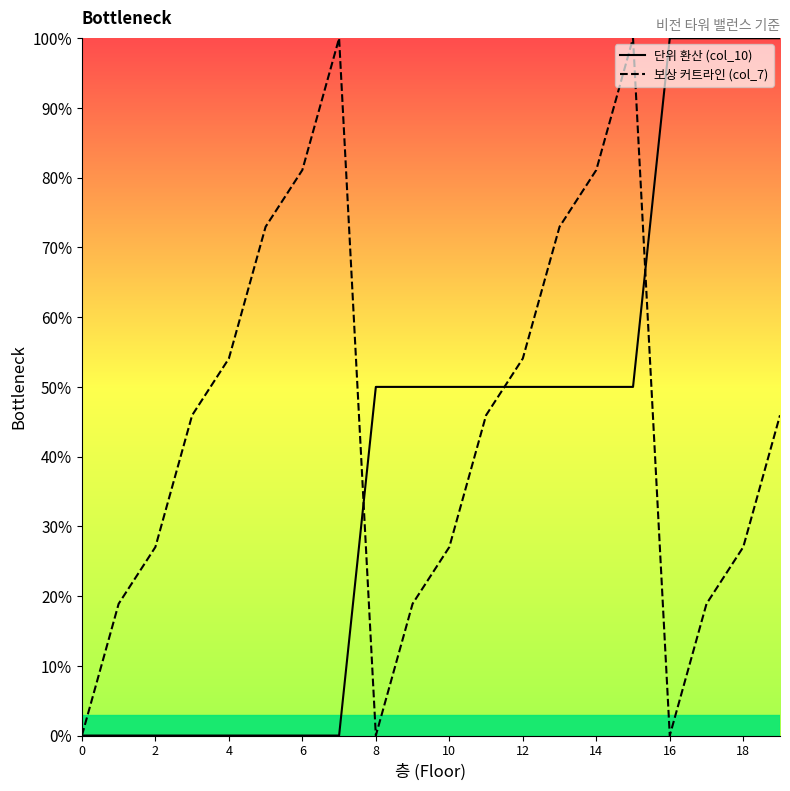

What is the average value of the 보상 커트라인 (col_7) series?

44.6